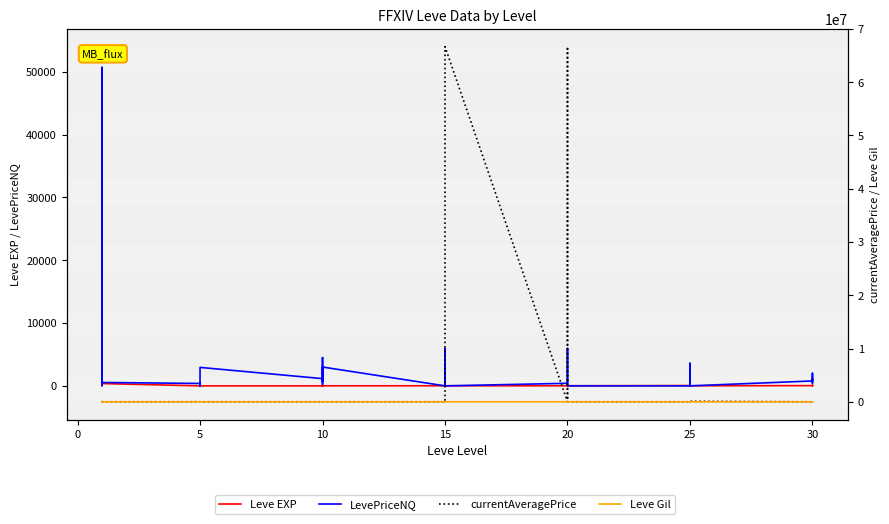

Rank the series by their maximum value, from lowest to highest.

Leve EXP, Leve Gil, LevePriceNQ, currentAveragePrice